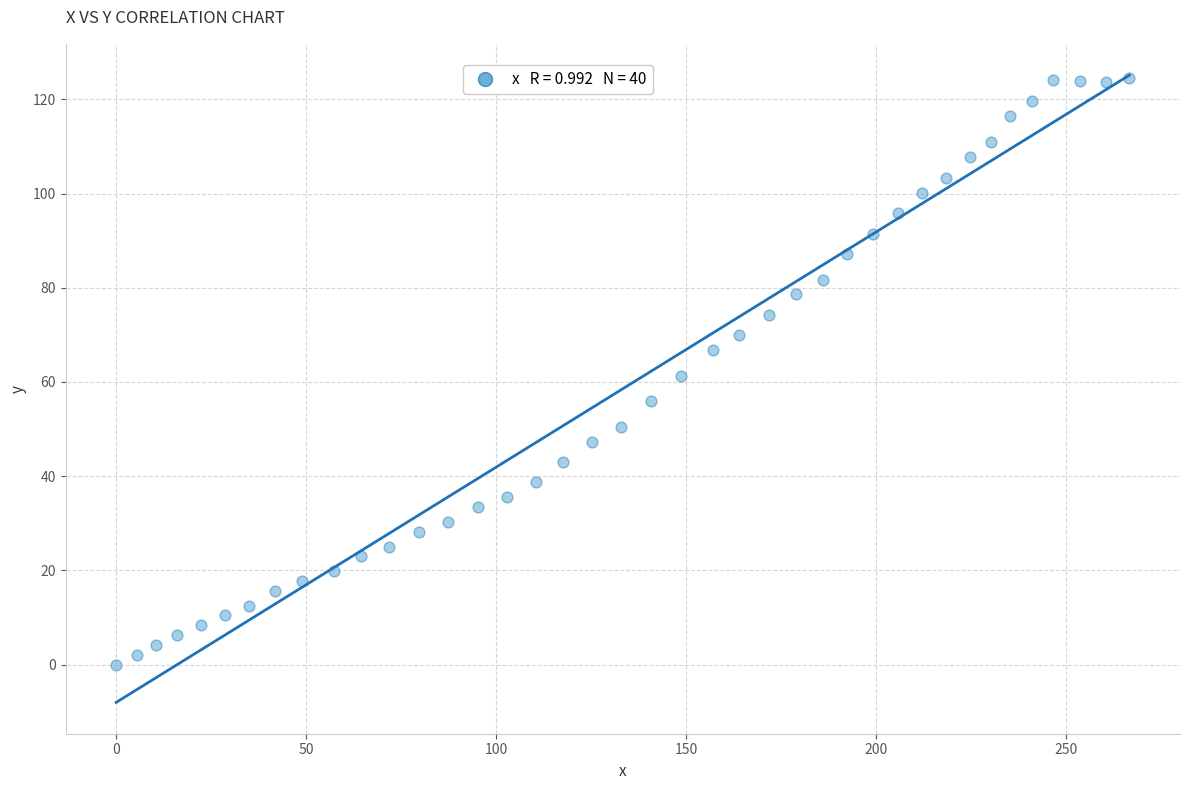

What is the range of Y values (max minus min)?

124.6